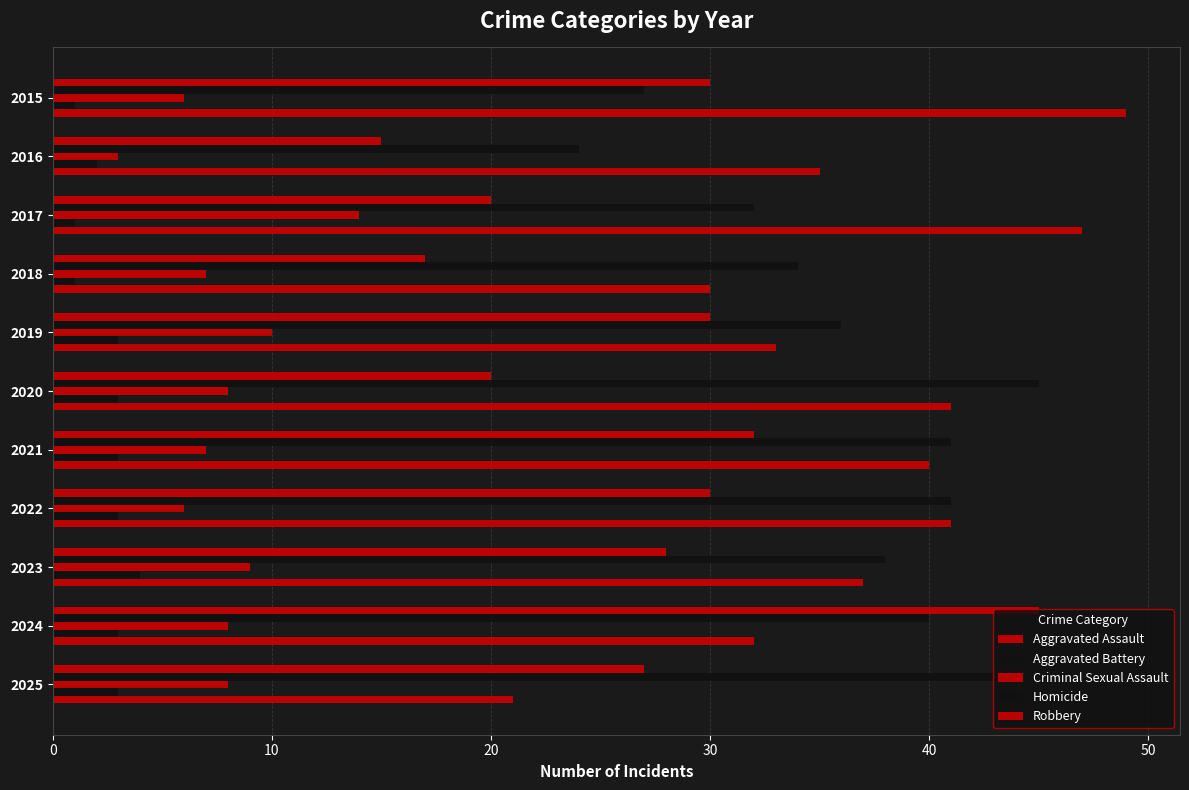

Reading right to left, extract all data points from this chart.

Aggravated Assault: 27	45	28	30	32	20	30	17	20	15	30
Aggravated Battery: 44	40	38	41	41	45	36	34	32	24	27
Criminal Sexual Assault: 8	8	9	6	7	8	10	7	14	3	6
Homicide: 3	3	4	3	3	3	3	1	1	2	1
Robbery: 21	32	37	41	40	41	33	30	47	35	49